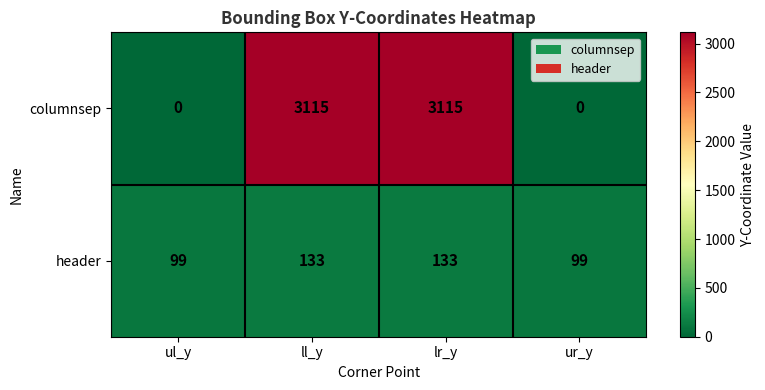

Which series has the largest total across all categories?

columnsep